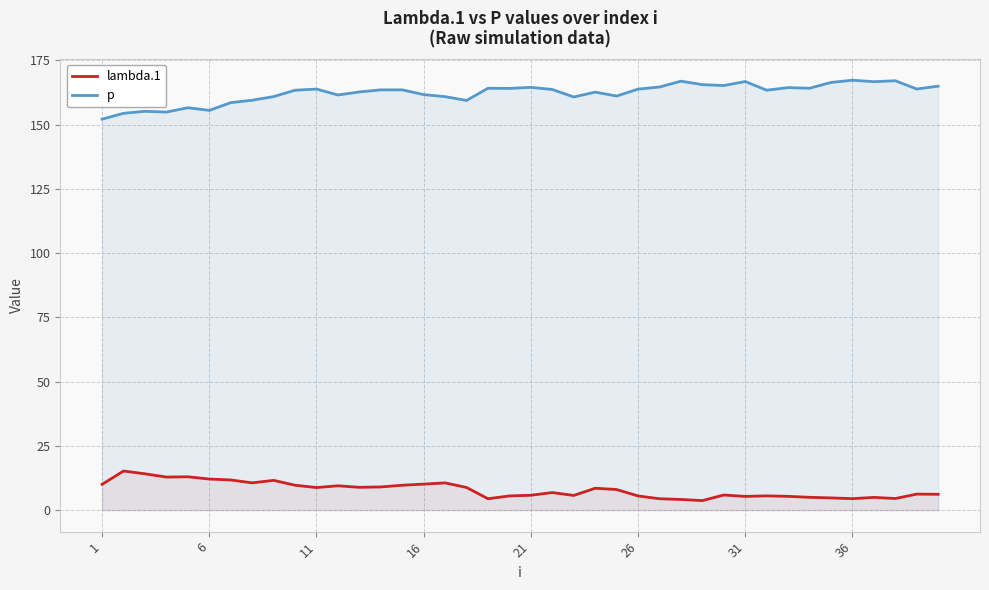

Rank the series by their average value, from lowest to highest.

lambda.1, p